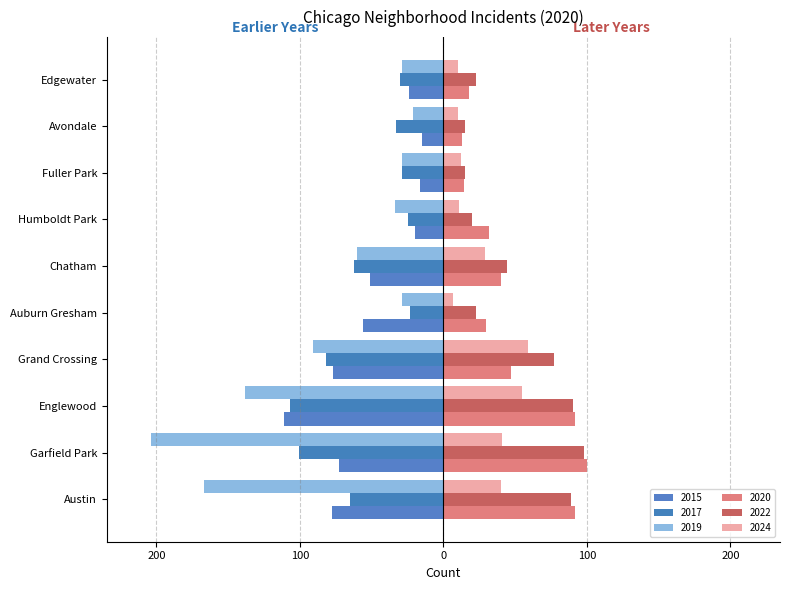

What is the label of the 10th bar from the left?

Edgewater